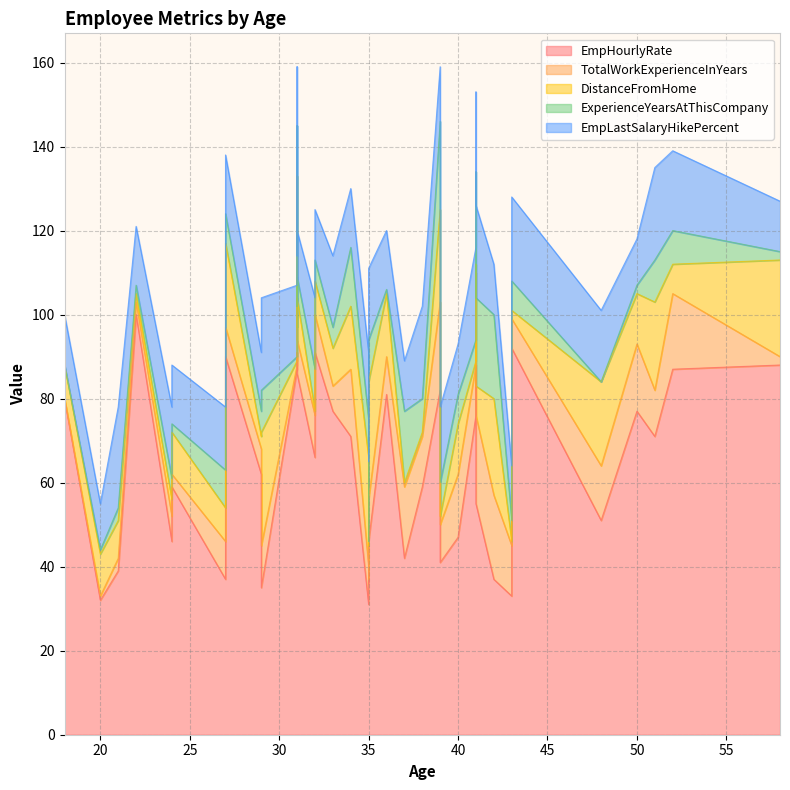

Which has a higher value, 41 or 37?

41